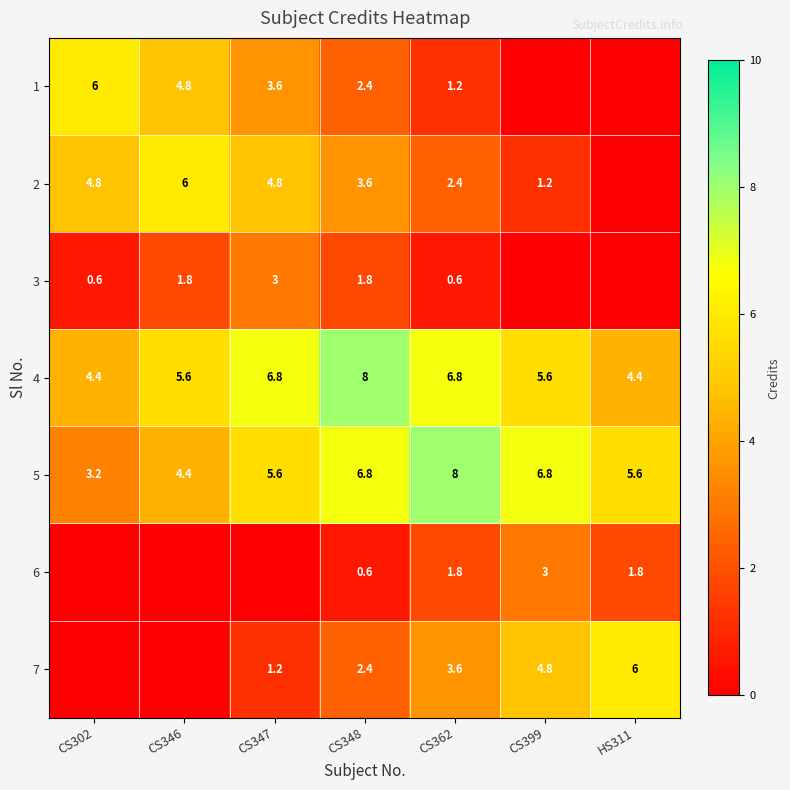

What is the difference between the highest and lowest values at CS399?

6.8